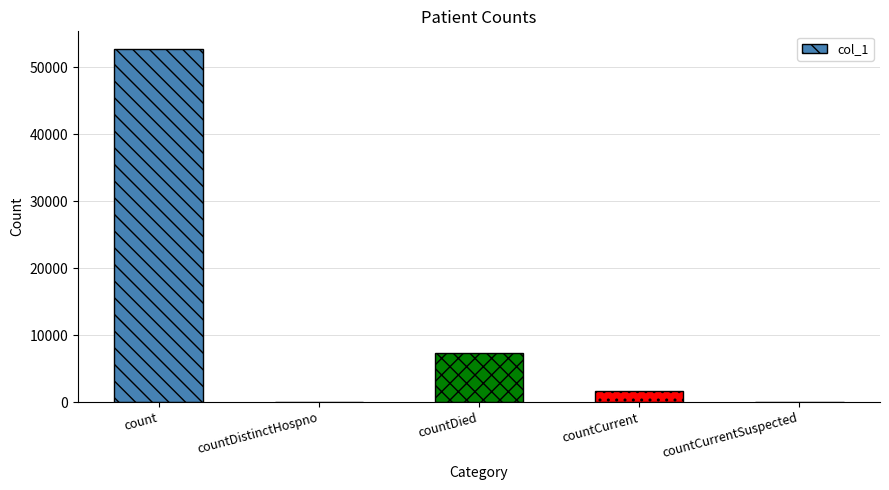

At which label does the data first exceed 1730?

count